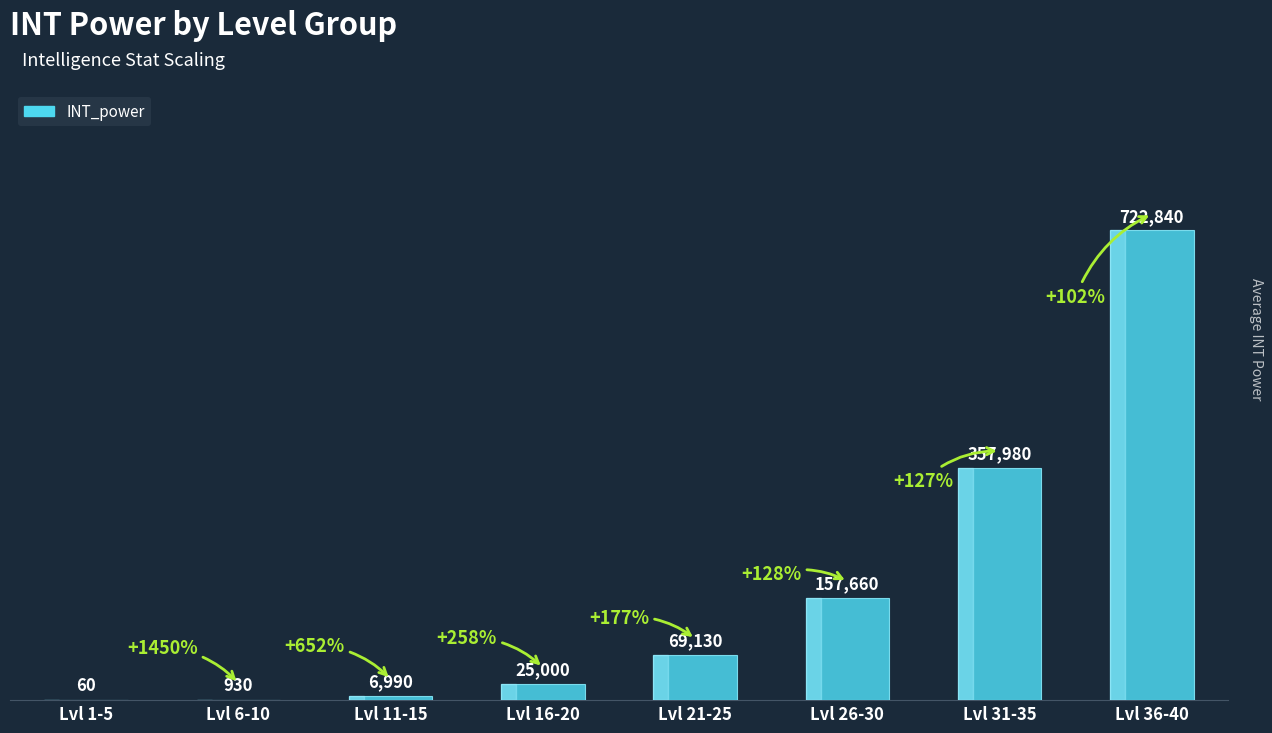

Between Lvl 1-5 and Lvl 26-30, which is larger?

Lvl 26-30